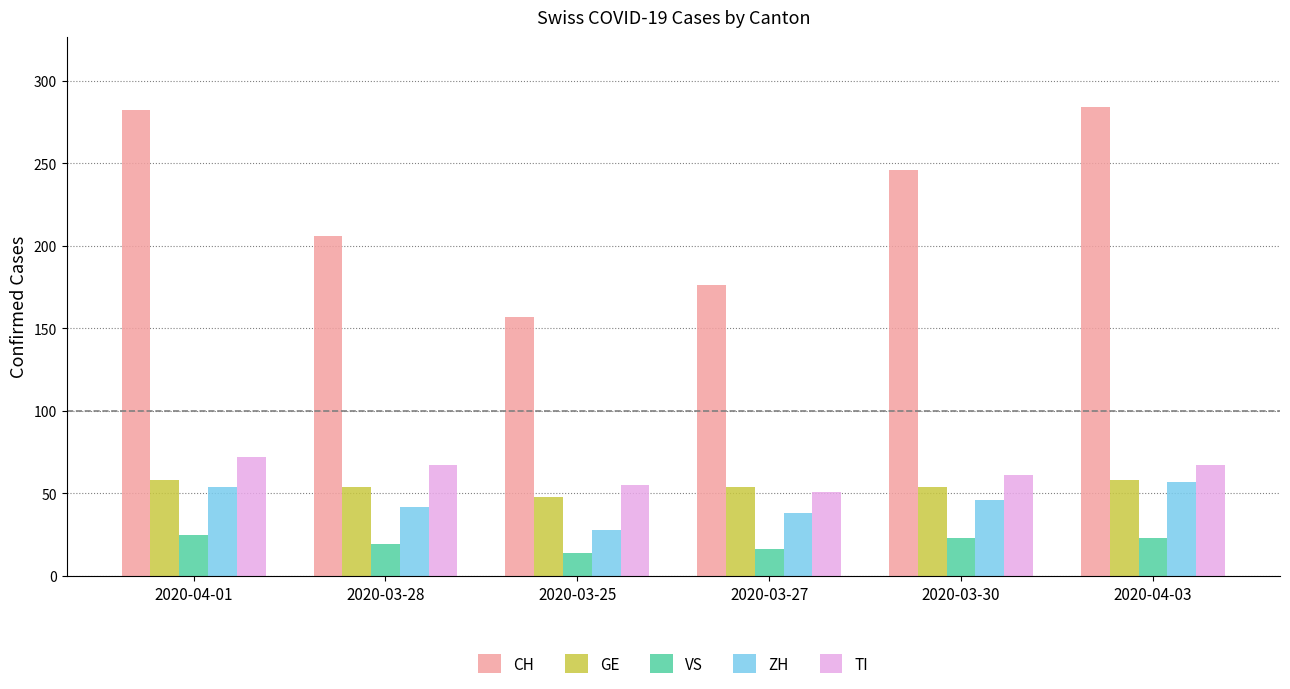

Is it true that ZH equals 31 at 2020-04-03?

False